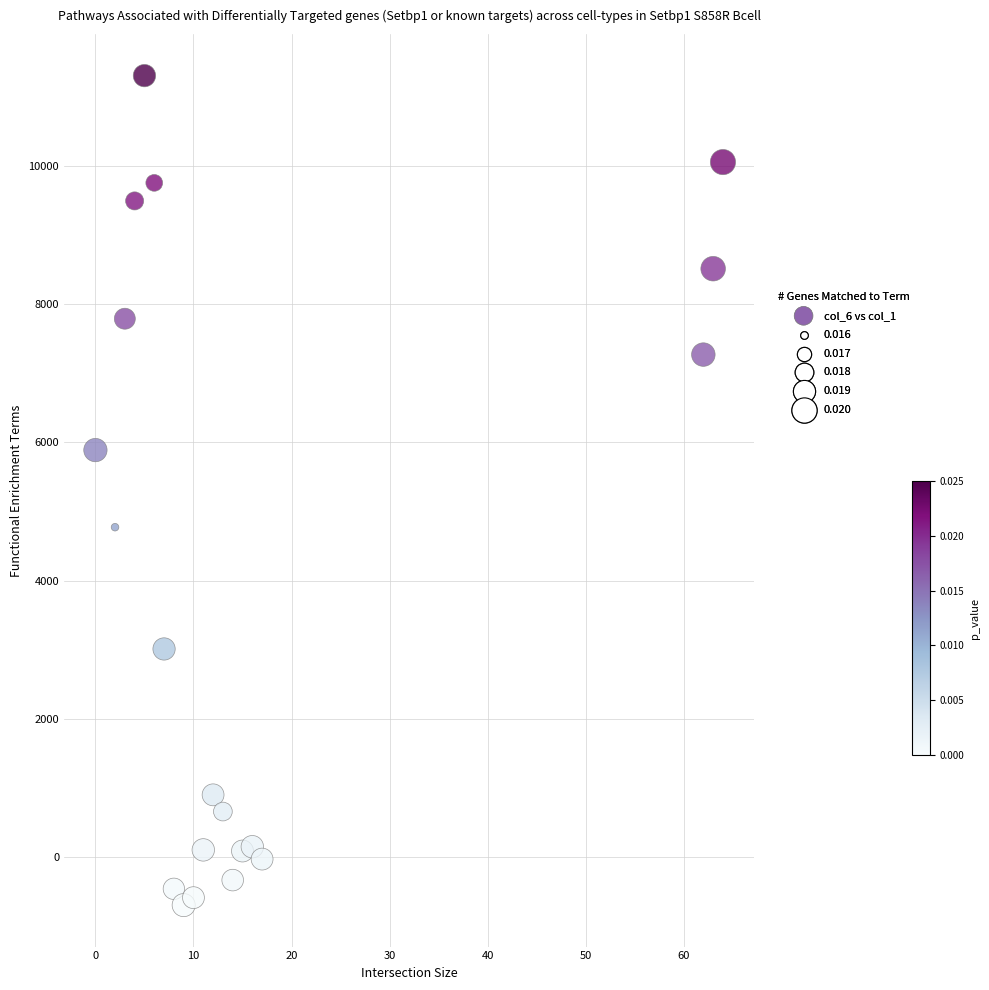

What is the range of X values (max minus min)?

64